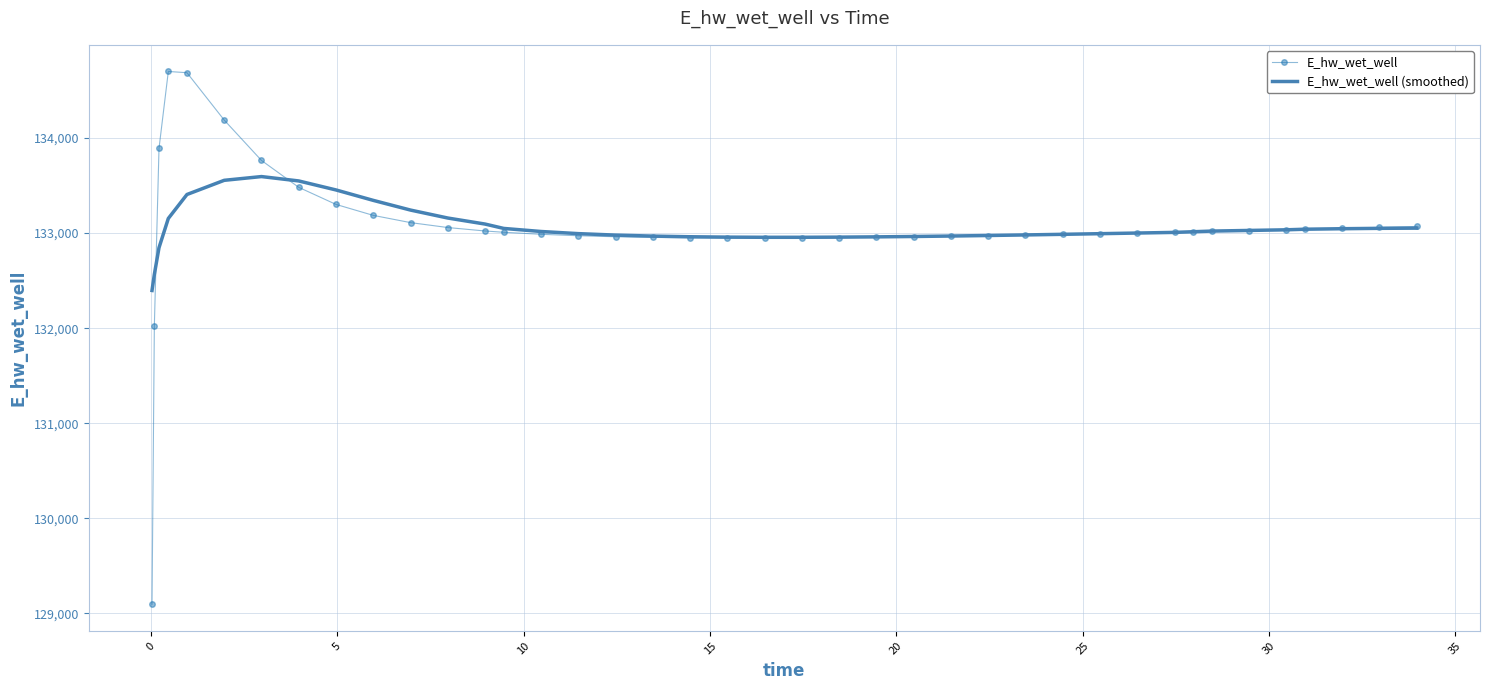

What is the highest value of the E_hw_wet_well series?

134700.1